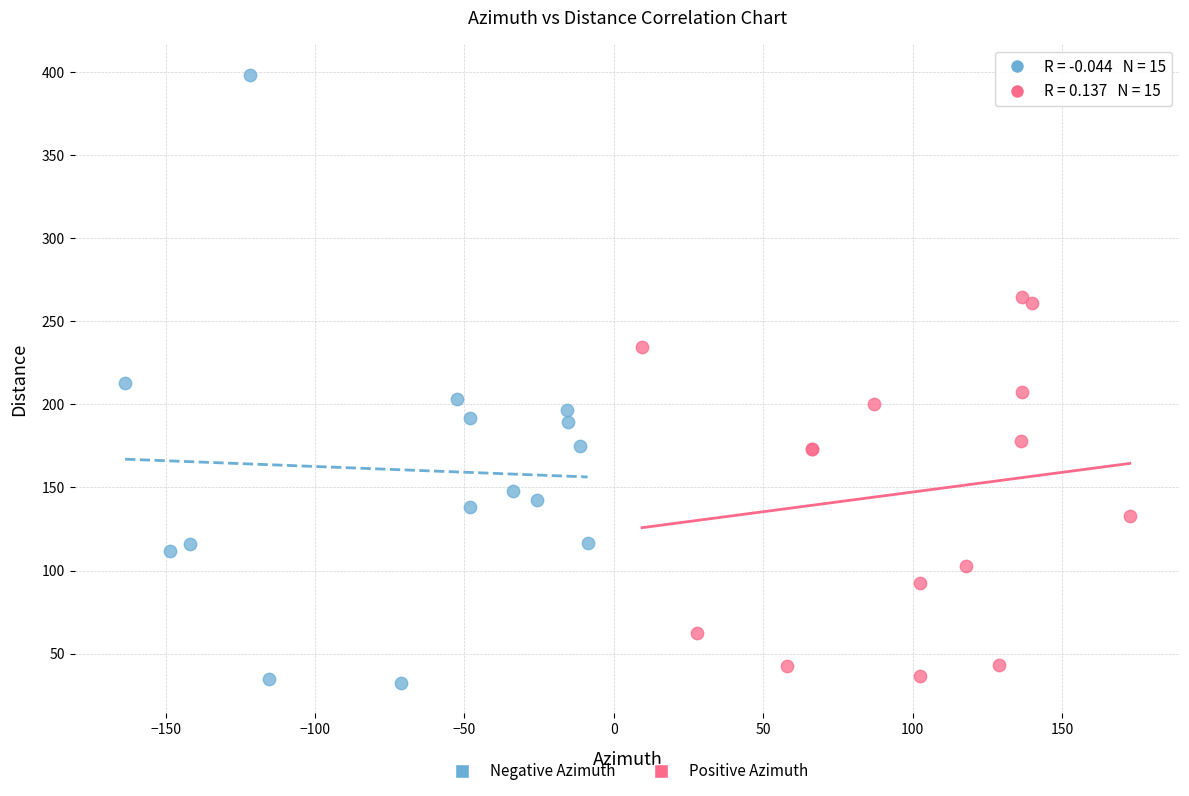

Which series contains the lowest Y value?

Negative Azimuth